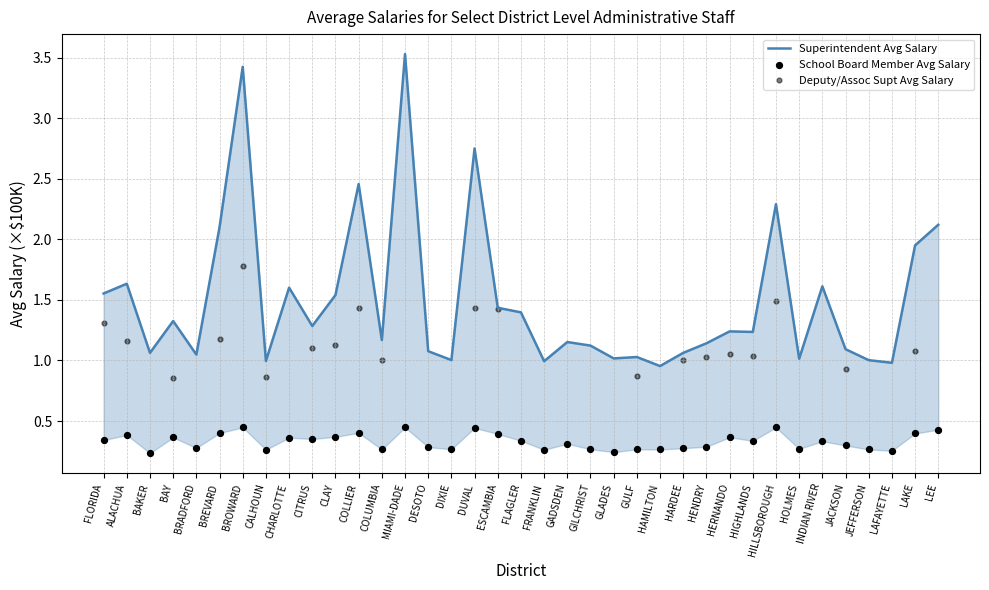

Which series has the largest total across all categories?

Superintendent Avg Salary